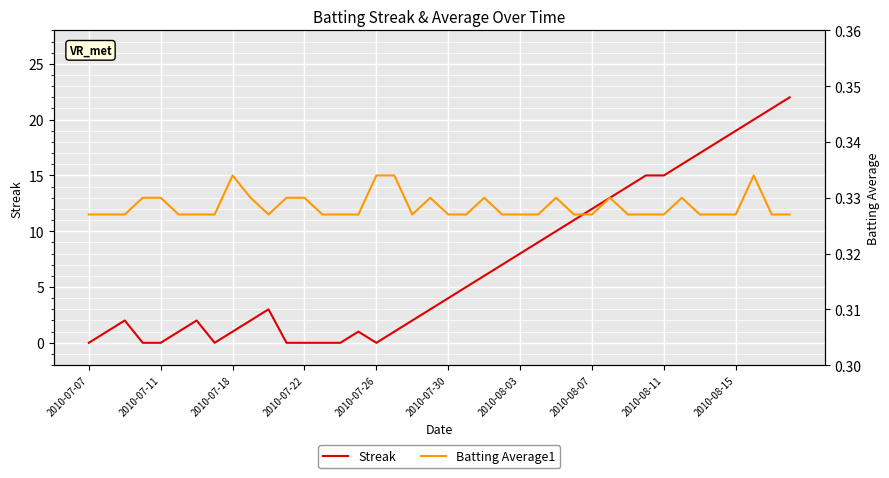

What is the difference between the maximum and second lowest values in the Streak series?

22